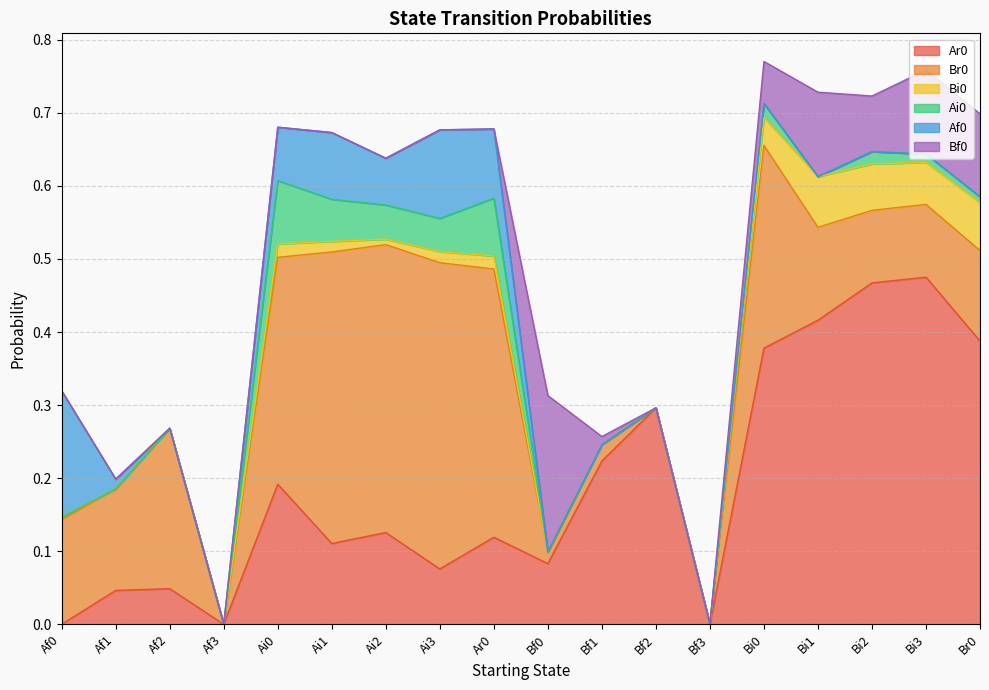

What position from the left is Af2?

3